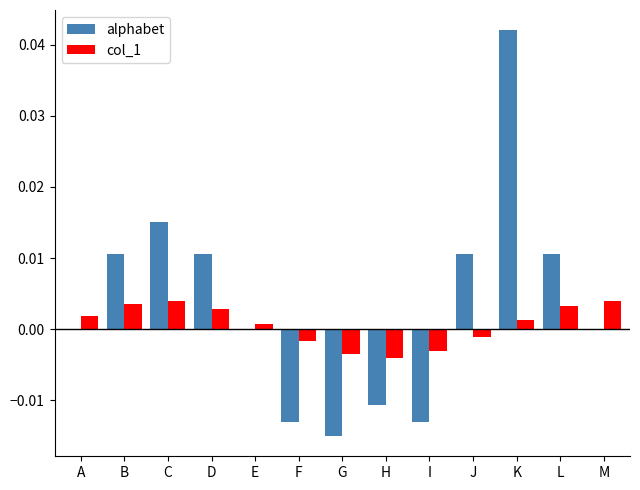

How many groups of bars are there?

13